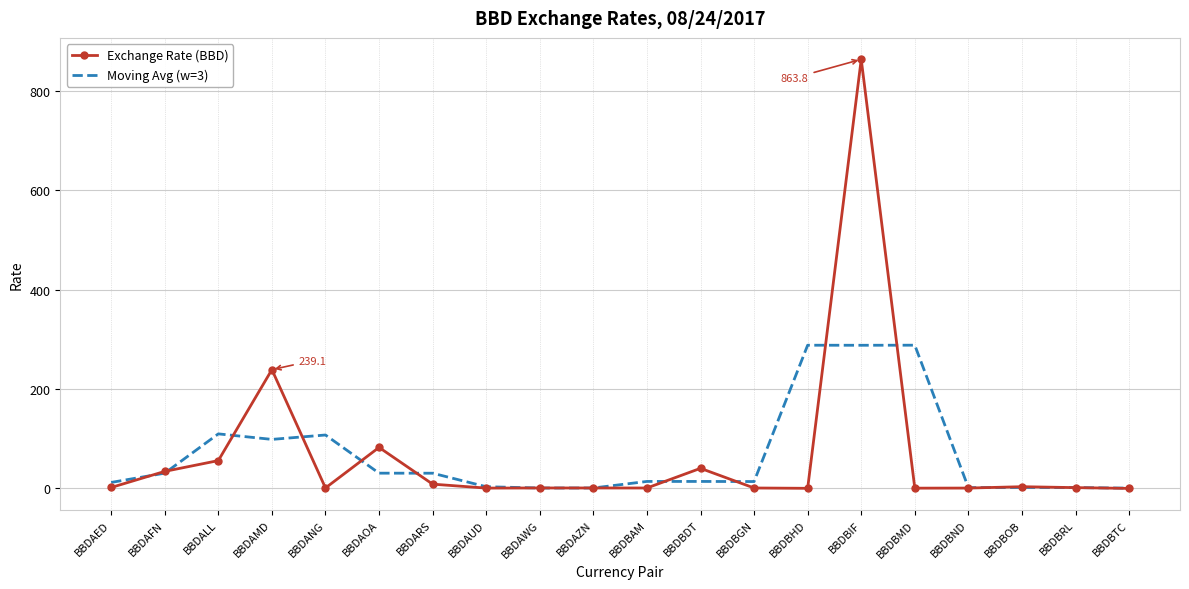

Which label corresponds to the largest value in the chart?

BBDBIF